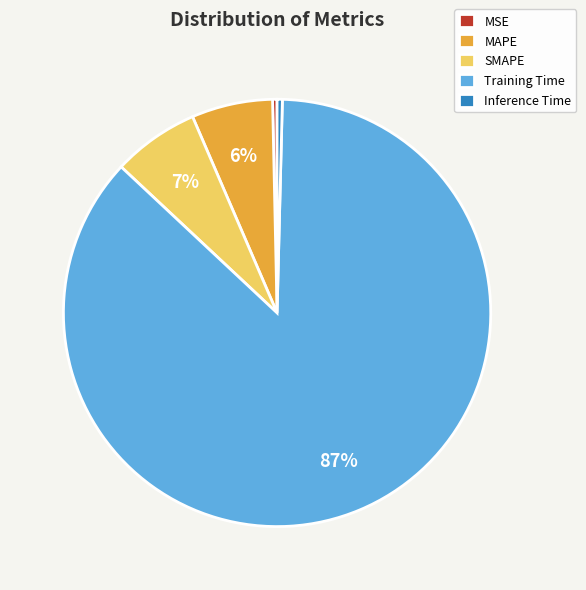

Which category has the biggest portion of the pie?

Training Time